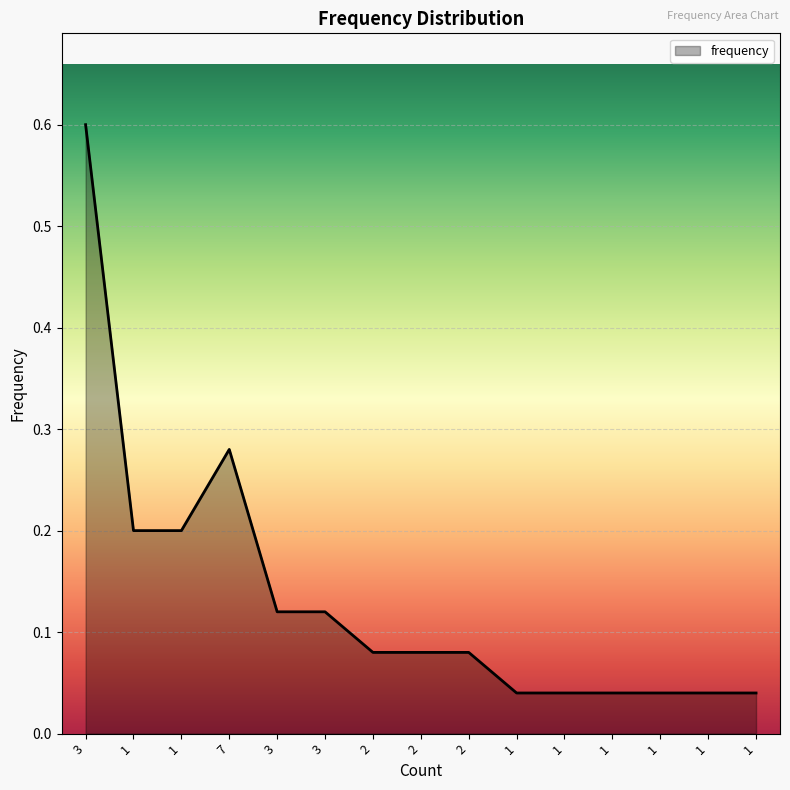

Reading left to right, extract all data points from this chart.

0.6	0.2	0.2	0.3	0.1	0.1	0.1	0.1	0.1	0.0	0.0	0.0	0.0	0.0	0.0